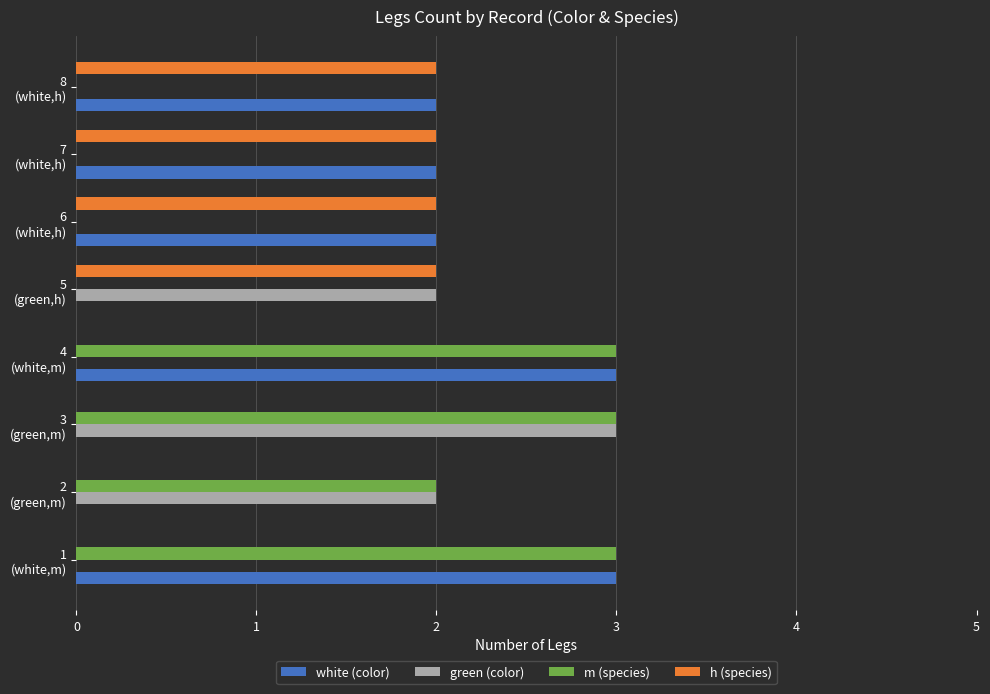

What is the maximum value for m (species)?

3